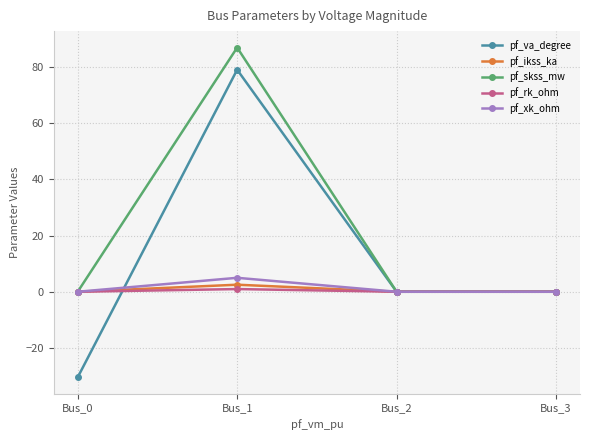

At which category is the sum across all series the highest?

Bus_1